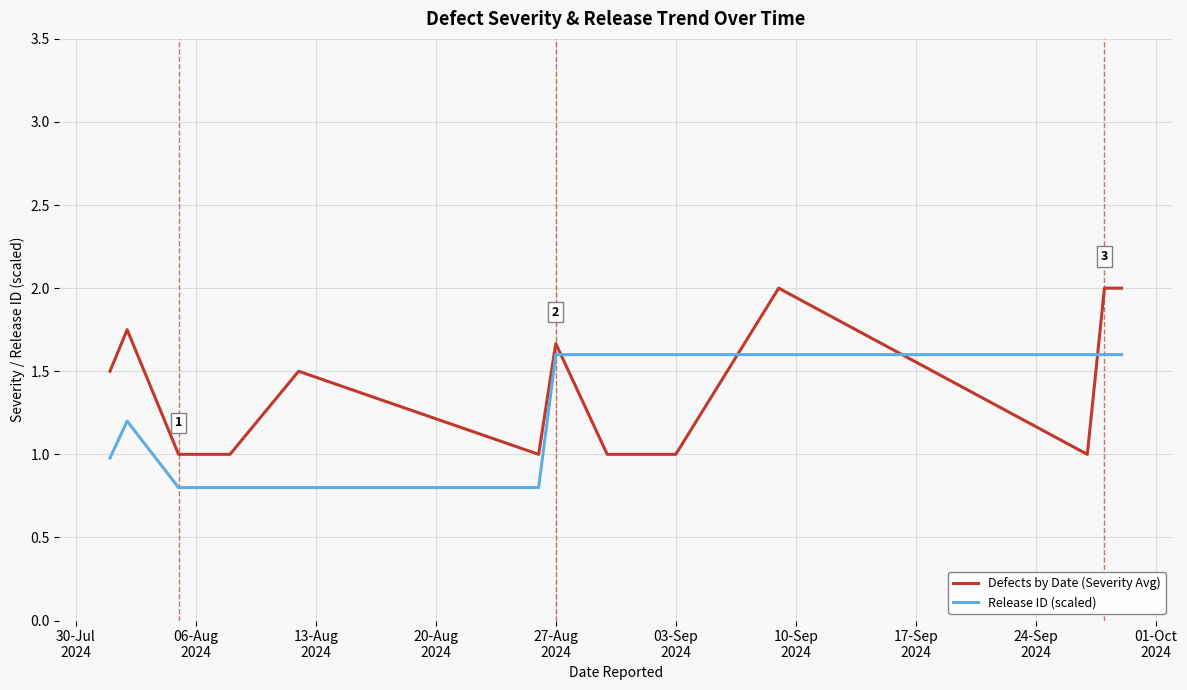

Which series has the largest range (max minus min)?

Defects by Date (Severity Avg)